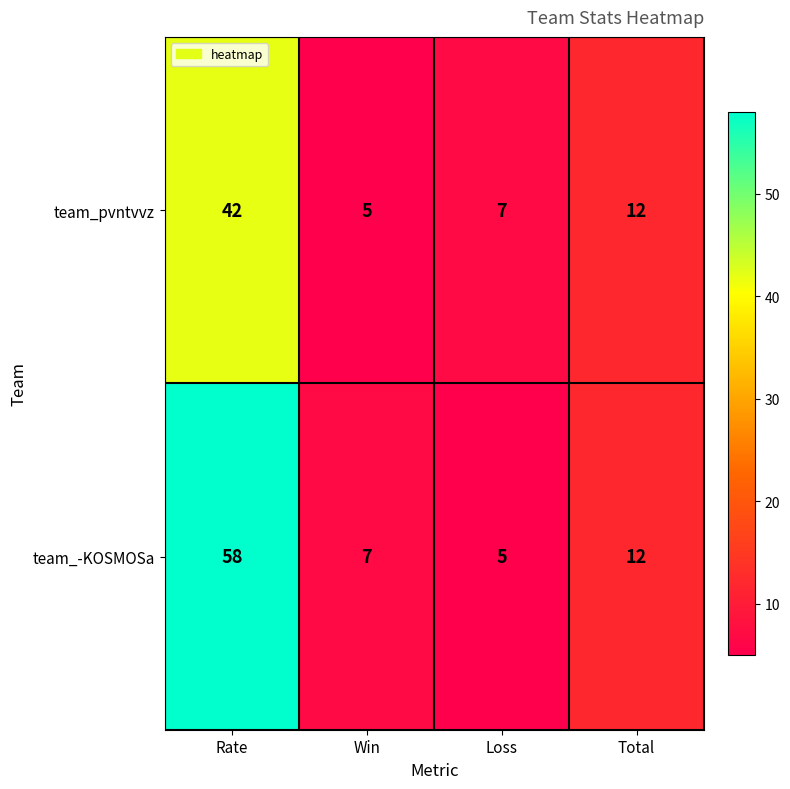

What is the smallest value displayed?

5